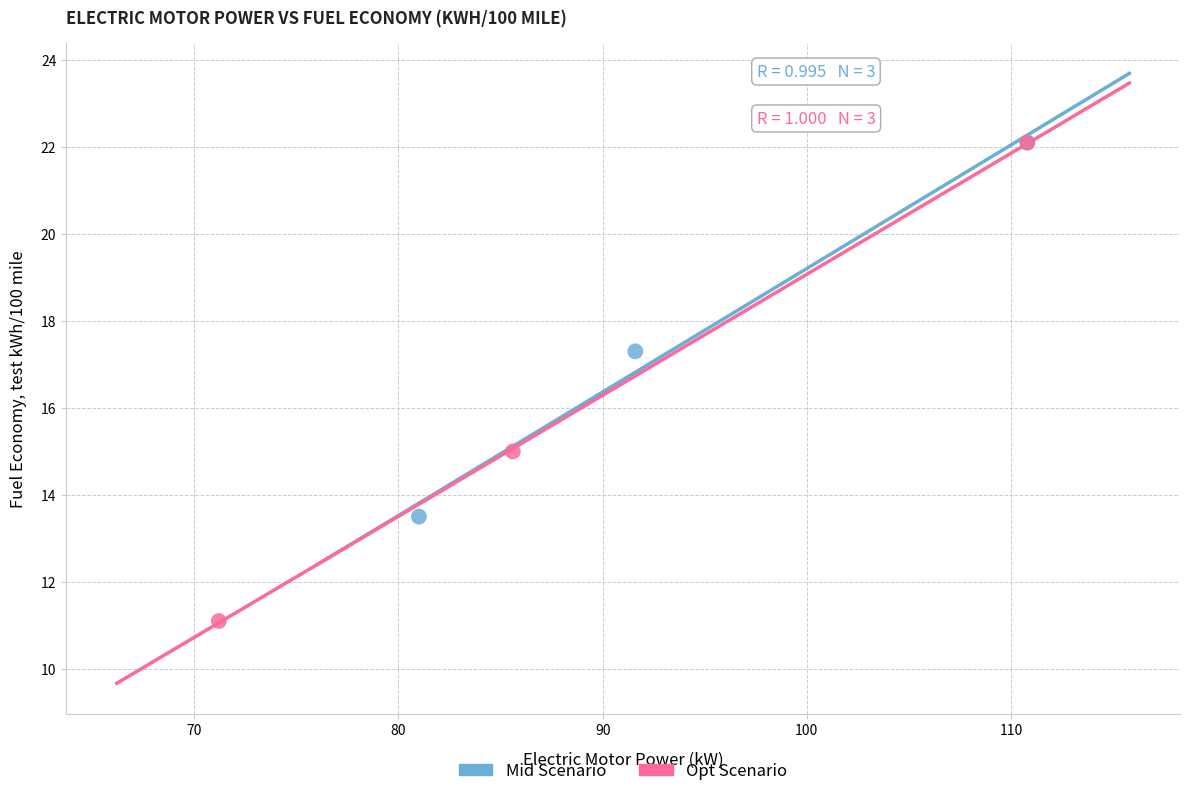

Which series reaches the minimum Y coordinate?

Opt Scenario